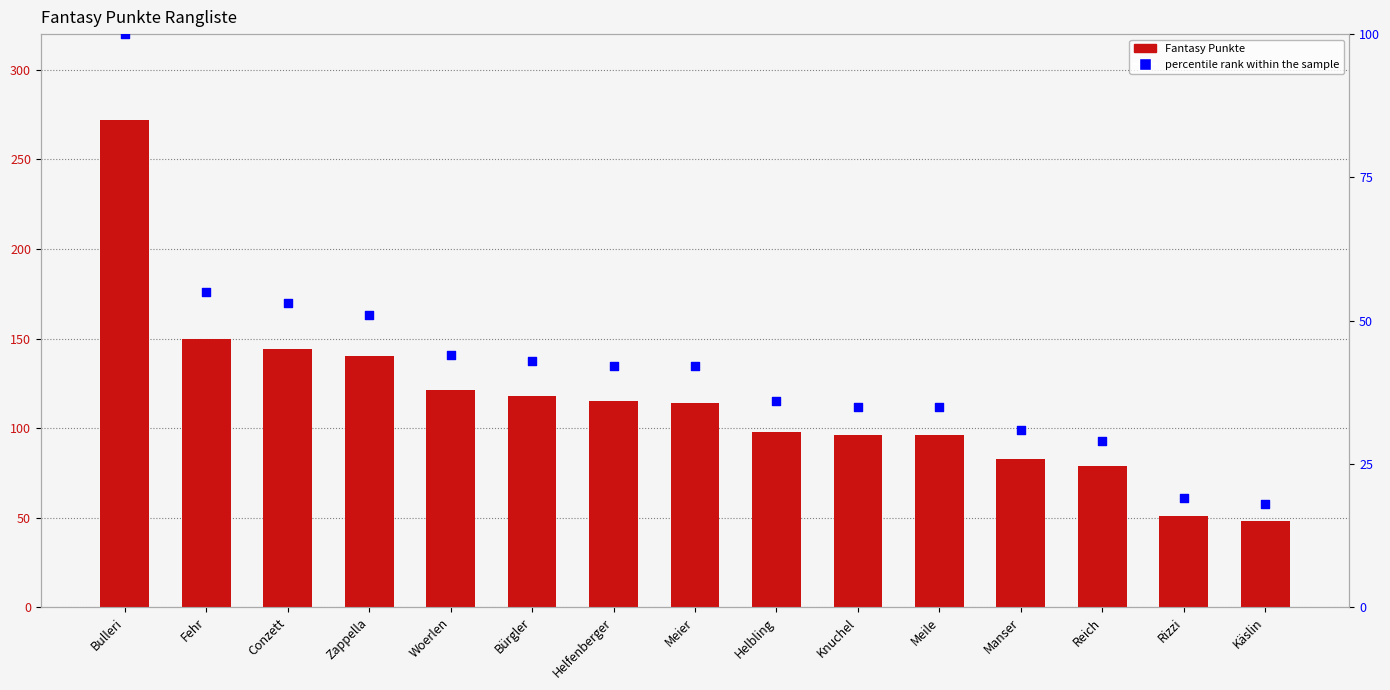

Which series reaches the minimum Y coordinate?

percentile rank within the sample